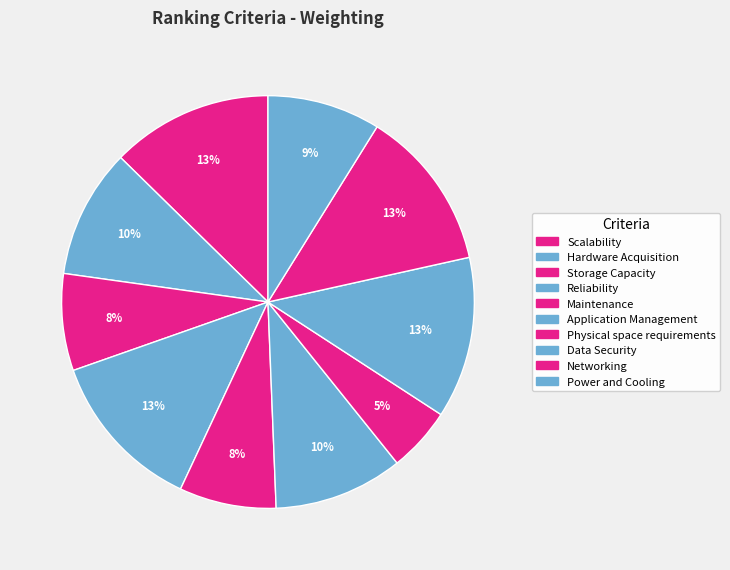

What percentage is the Networking slice, to the nearest percent?

13%